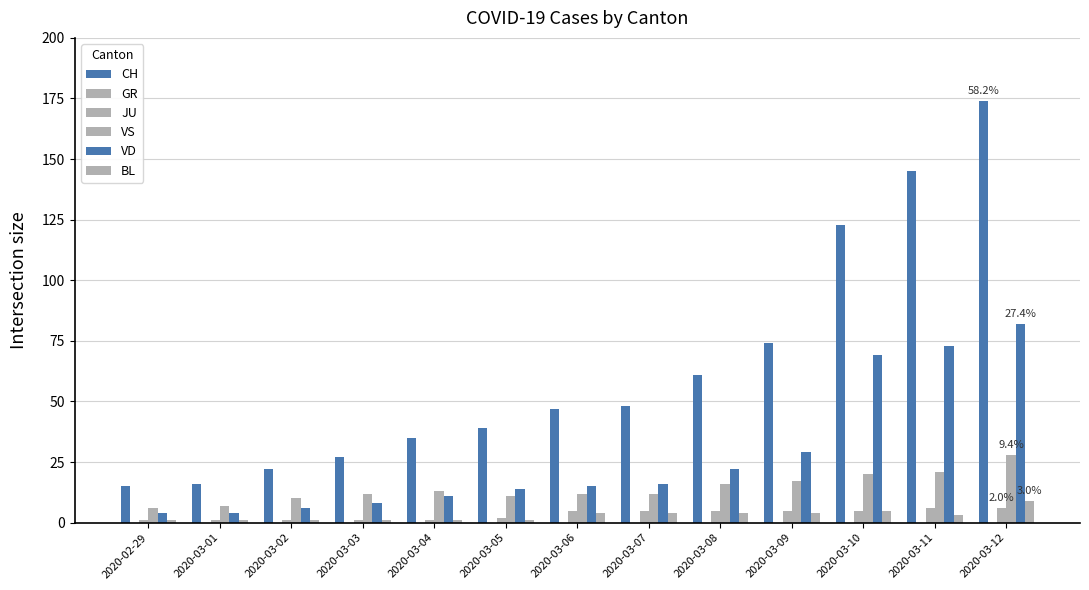

How many data points does each series have?

13